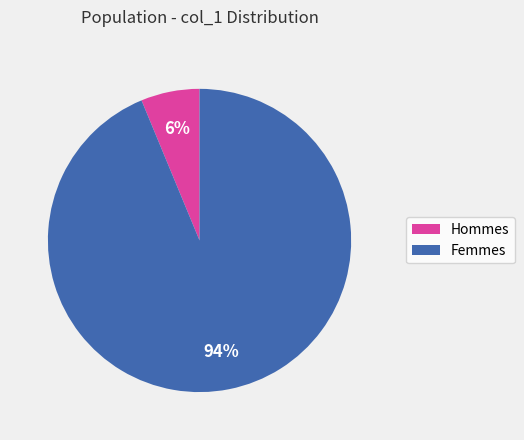

To the nearest percent, what percentage of the pie is Femmes?

94%